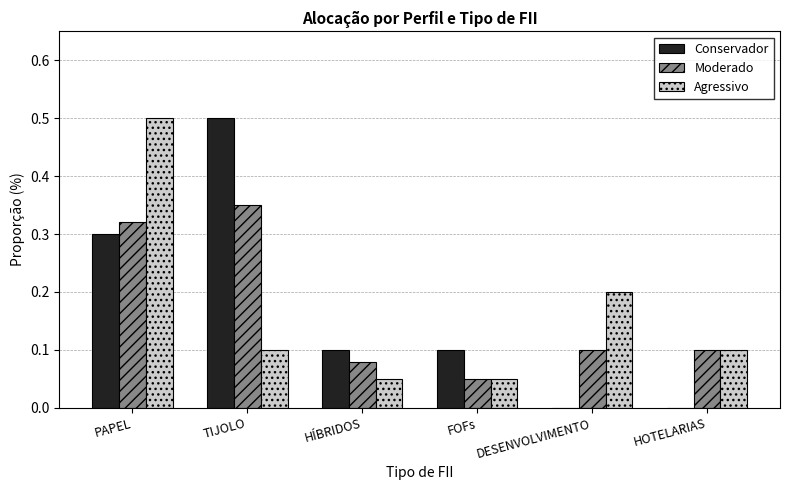

Does the chart contain stacked bars?

No